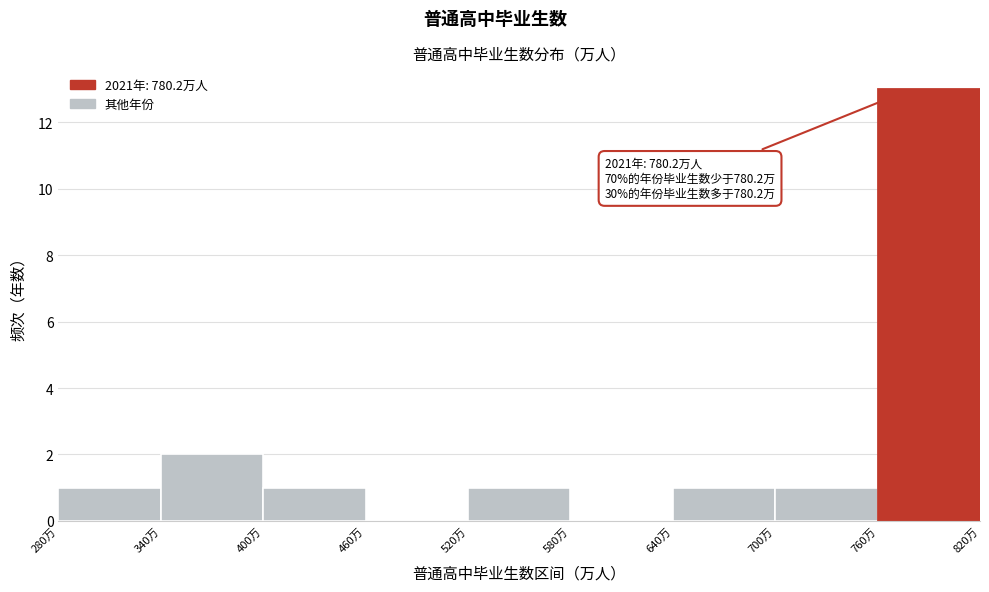

Over which range of the x-axis is the bar tallest?

760 to 820